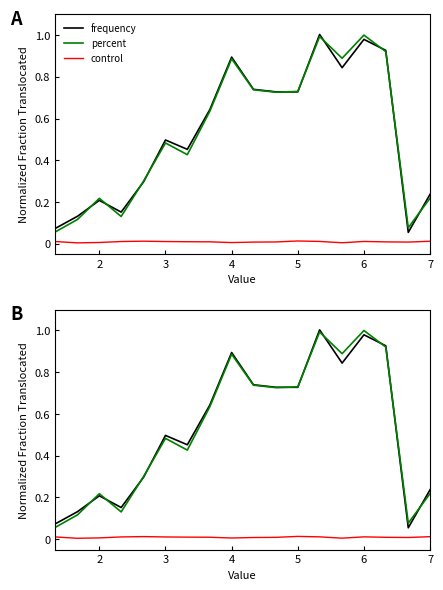

The value of control at 3 is 0.0. True or false?

True